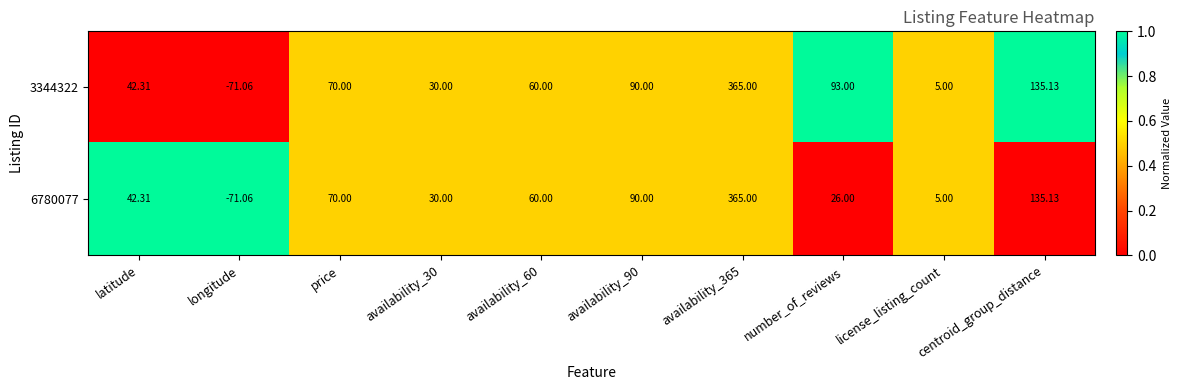

Which category has the lowest value in the 6780077 series?

longitude